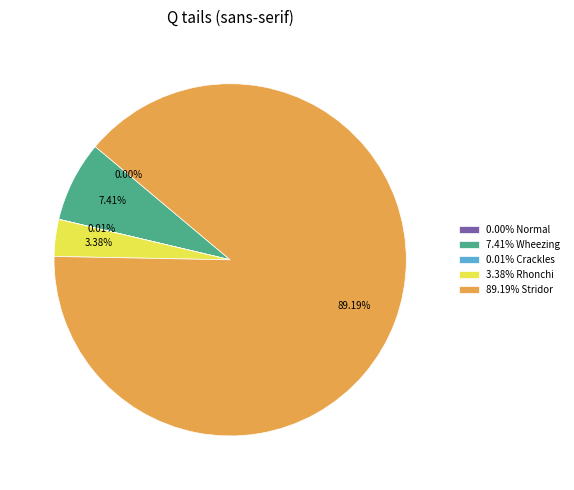

Does any single category account for the majority?

Yes